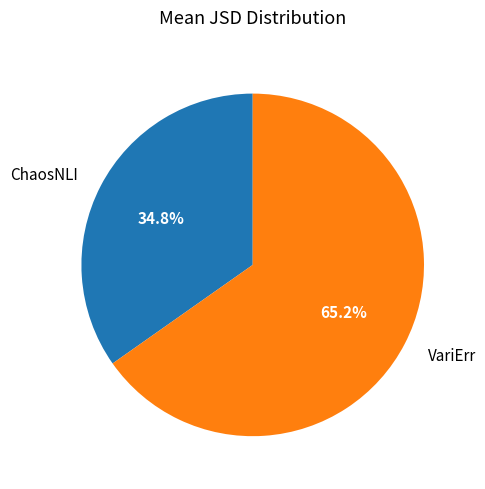

Is there any slice that represents more than half of the pie?

Yes